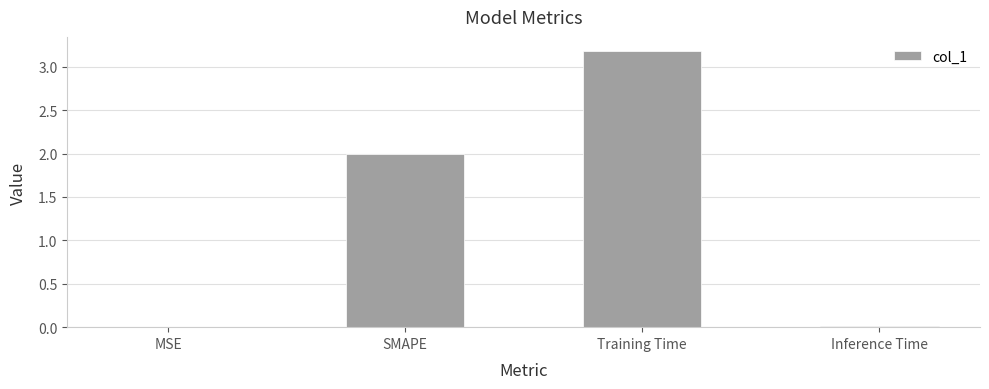

What is the sum of all values?

5.2